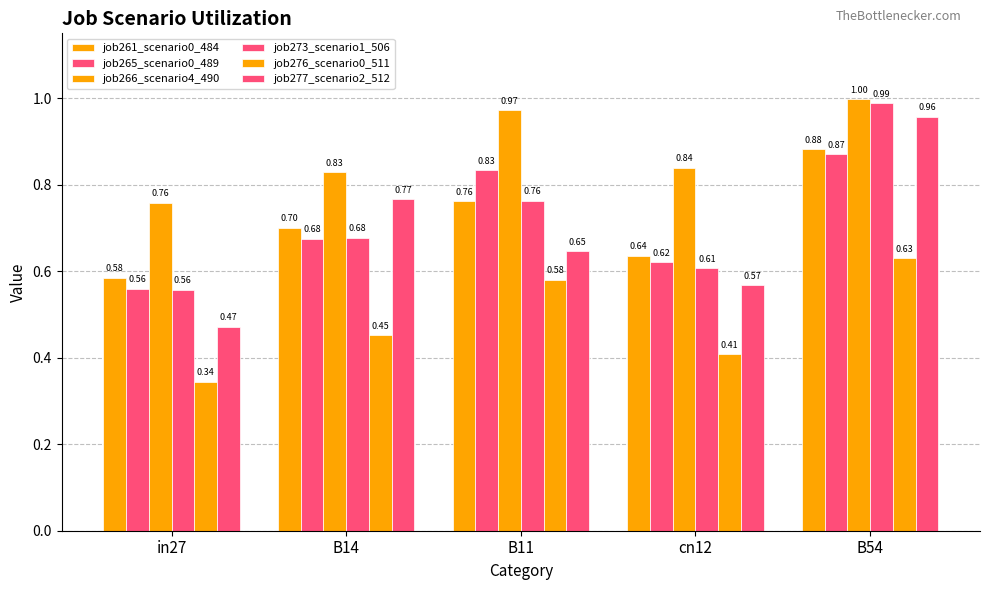

What position from the right is cn12?

2